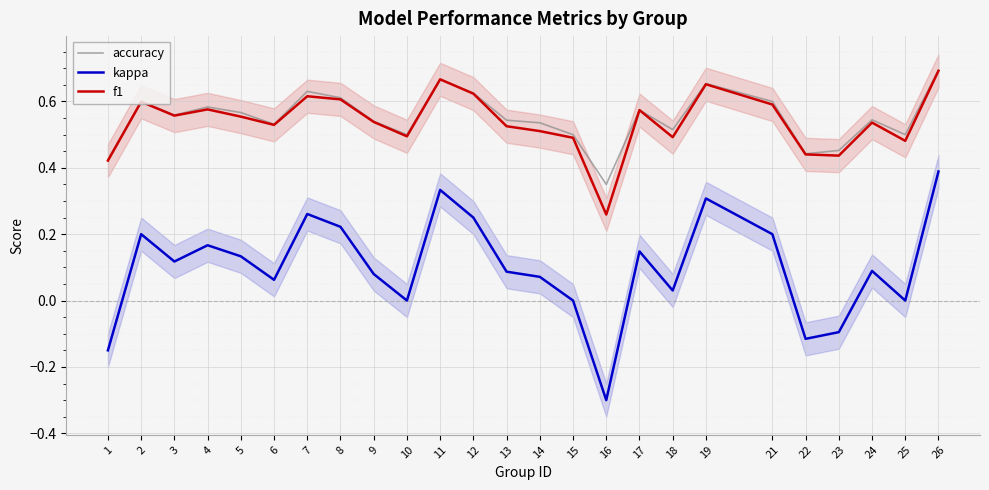

Is the value of kappa at 12 greater than the value of f1 at 25?

No